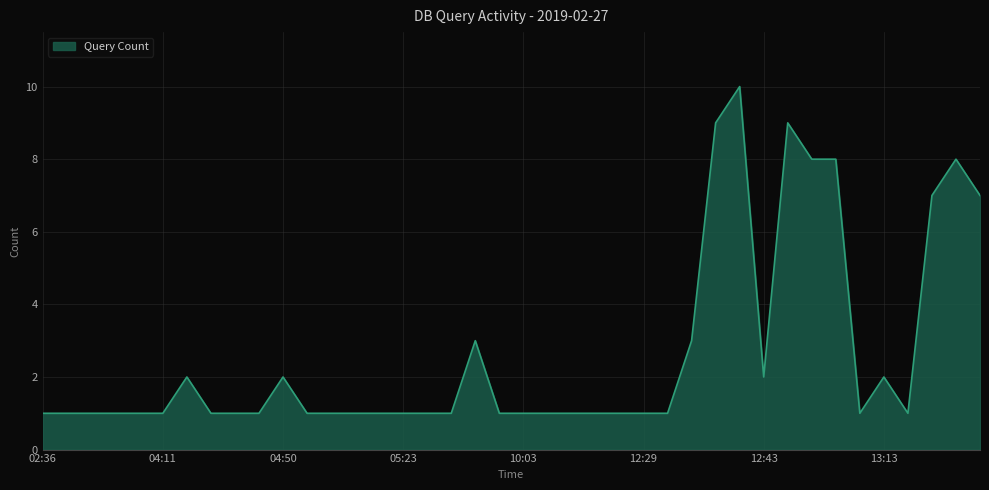

What is the maximum value shown in the chart?

10